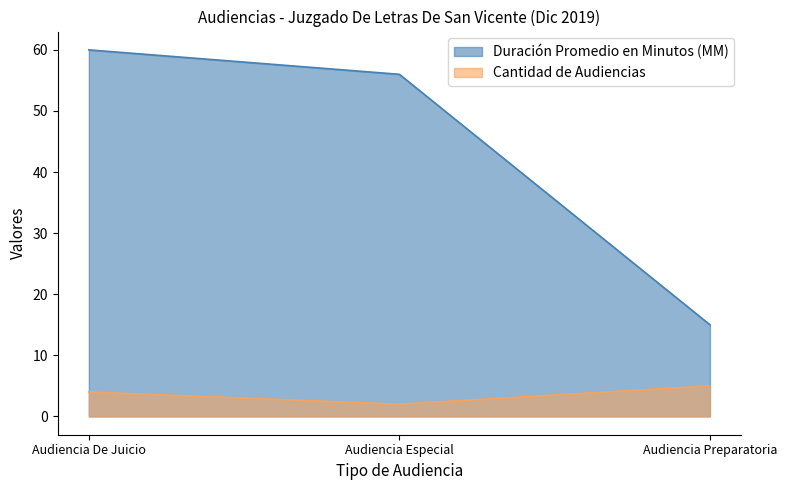

How many distinct data groups are displayed?

2